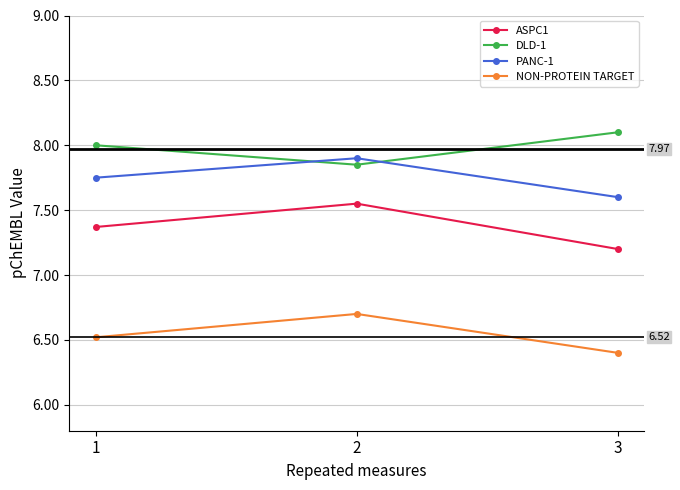

Which series changed the most between 1 and 3?

ASPC1